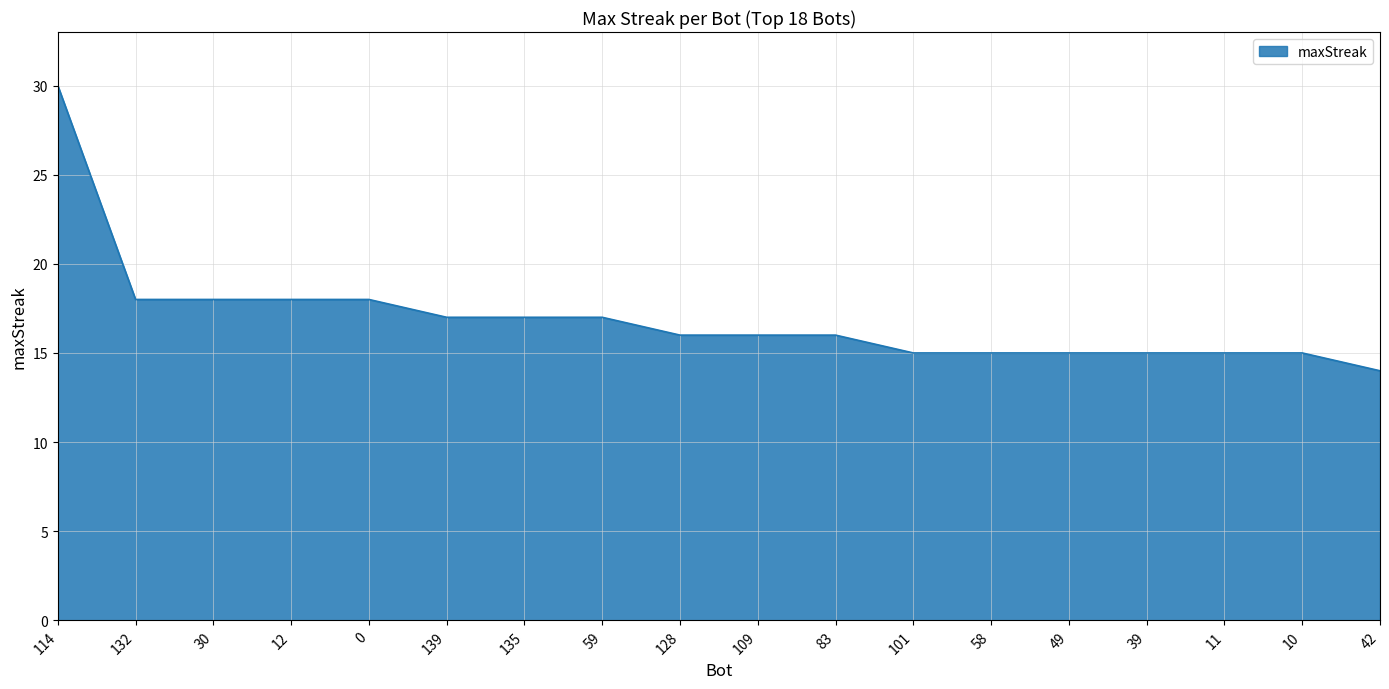

Between 30 and 135, which is larger?

30